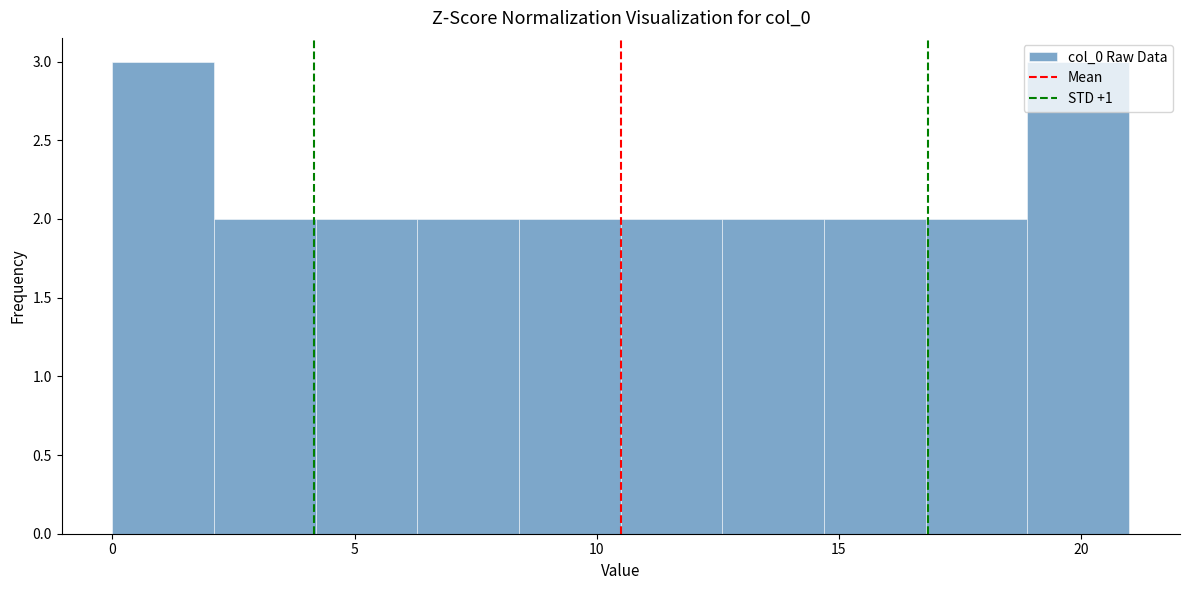

Reading left to right, list every bar in this chart as the range it spans on the x-axis followed by its height. Neither the bar edges nor the heights are printed on the chart, so give them approximately, as read against the axes.

0.0 to 2.1: 3
2.1 to 4.2: 2
4.2 to 6.3: 2
6.3 to 8.4: 2
8.4 to 10.5: 2
10.5 to 12.6: 2
12.6 to 14.7: 2
14.7 to 16.8: 2
16.8 to 18.9: 2
18.9 to 21.0: 3